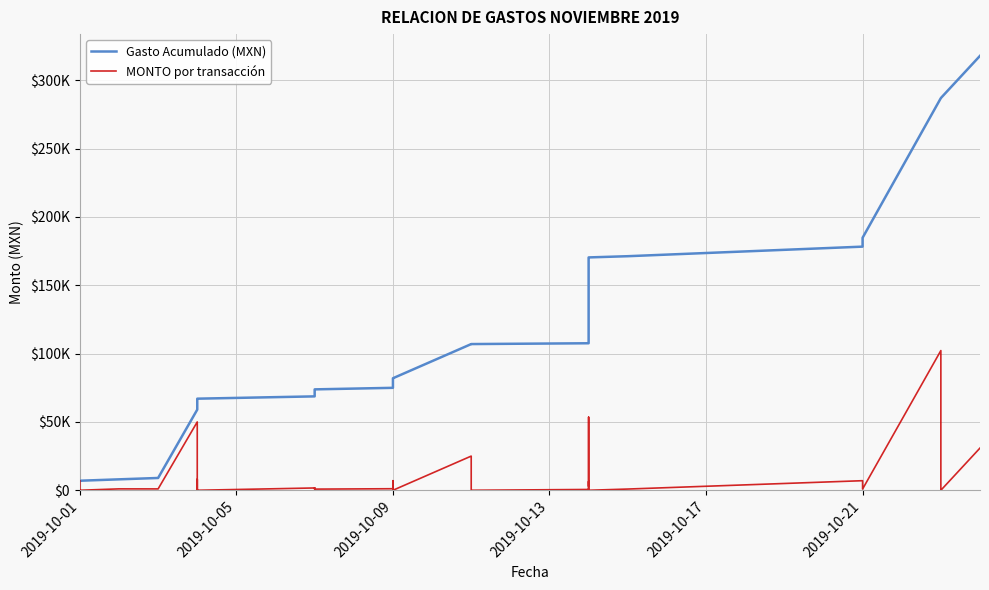

How many values in the Gasto Acumulado (MXN) series exceed 81947?

20